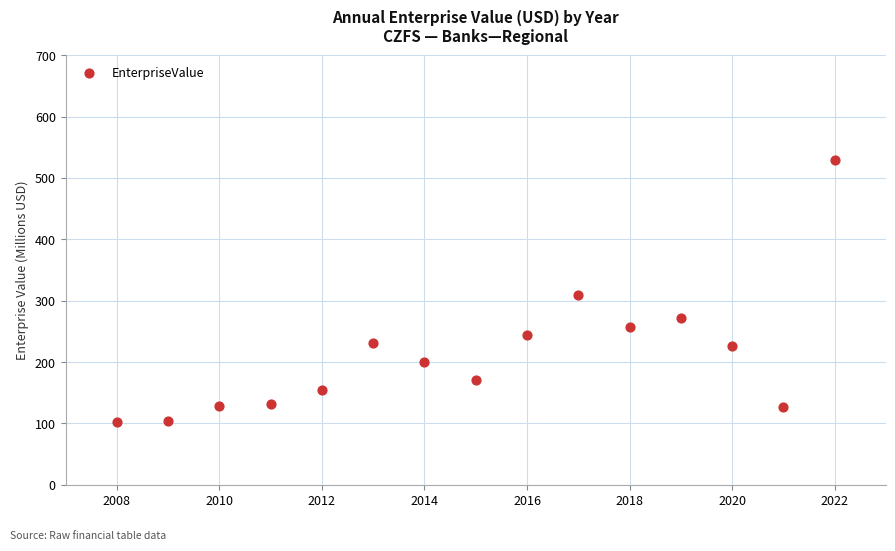

What is the range of X values (max minus min)?

14.0